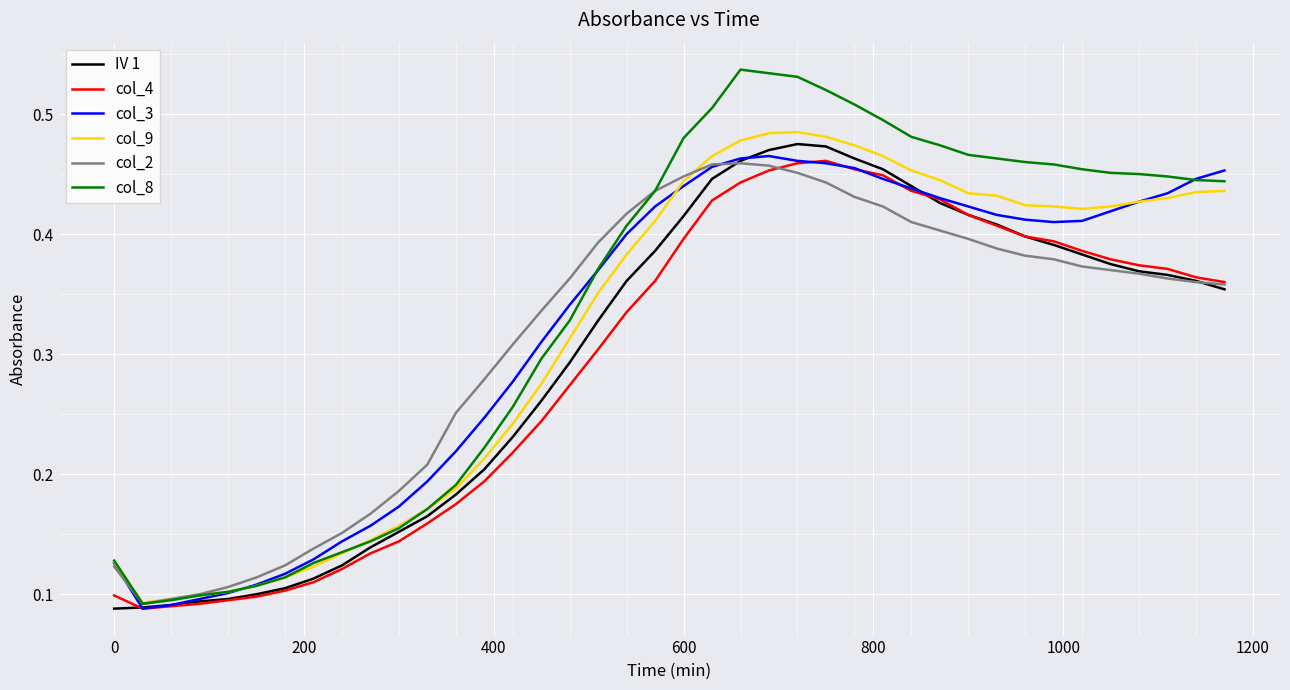

Is this an area chart (filled region under the line)?

No